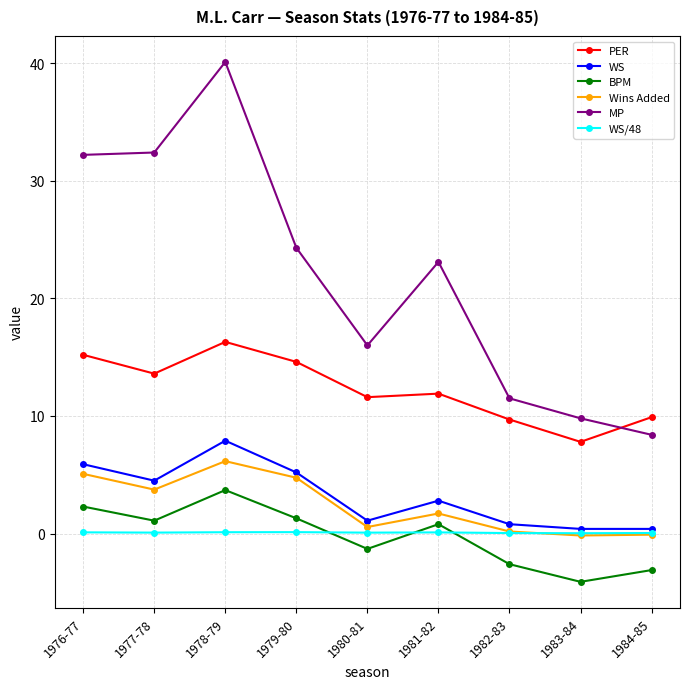

Is it true that PER equals 9.7 at 1979-80?

False